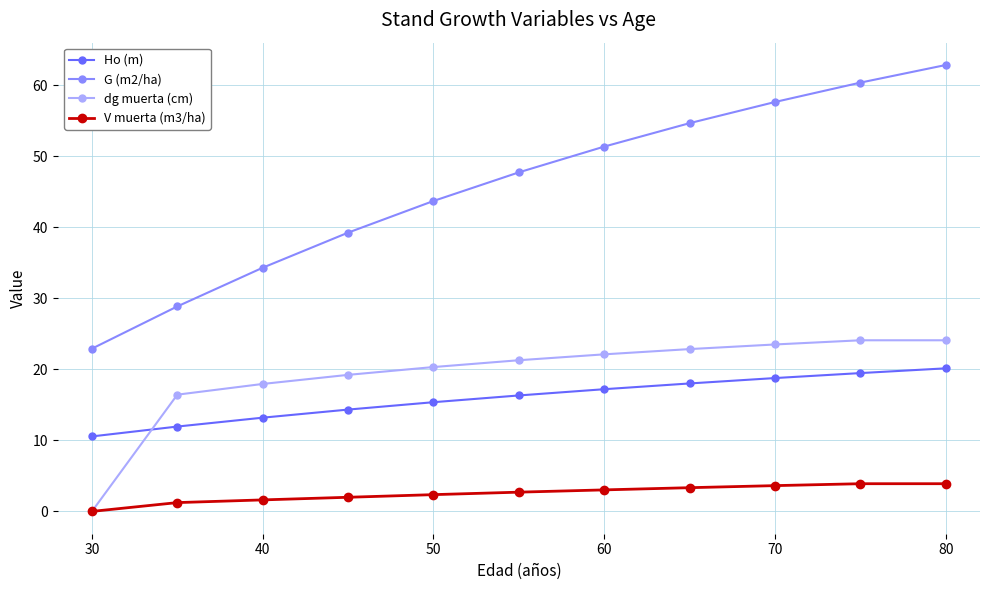

What is the greatest value displayed?

62.9